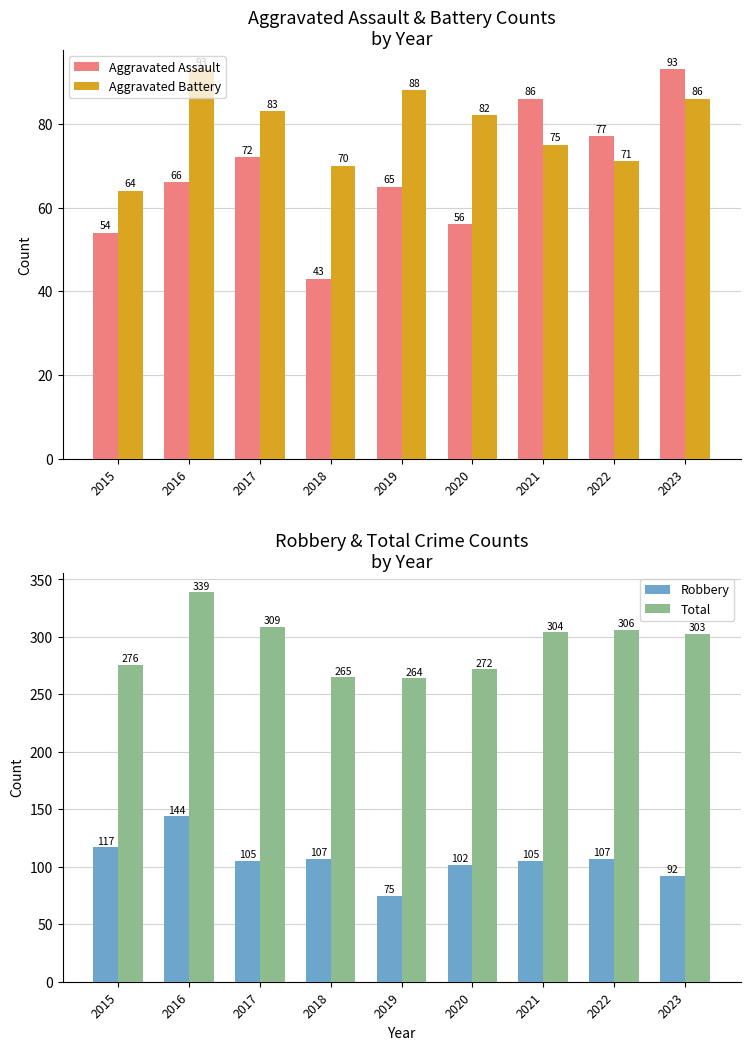

At 2016, list the series in order from largest to smallest.

Total, Robbery, Aggravated Battery, Aggravated Assault